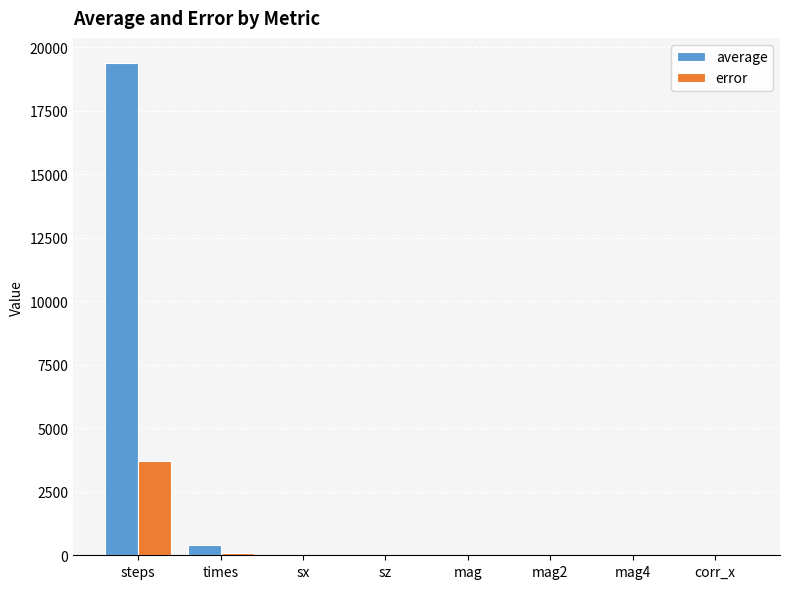

Which label corresponds to the largest value in the chart?

steps